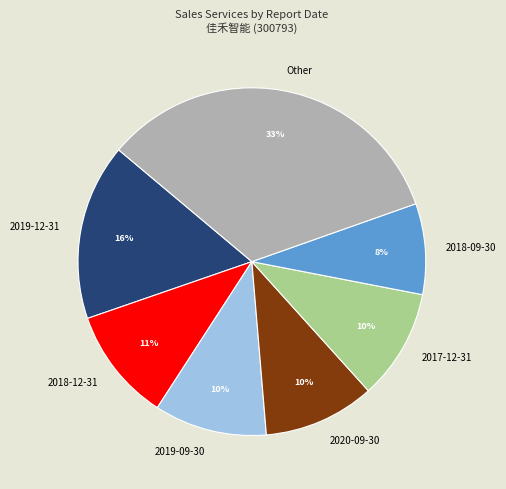

Does 2020-09-30 account for over 50% of the chart?

No